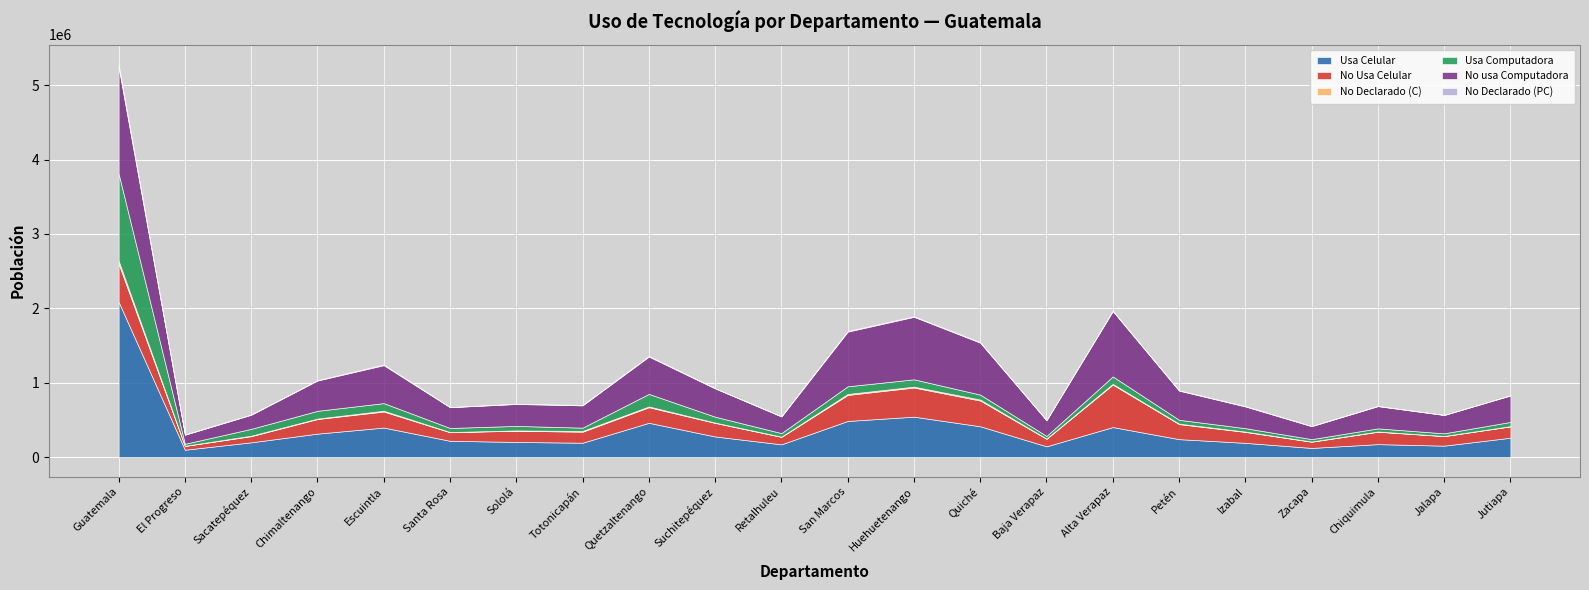

Reading left to right, what are all the values shown in this chart?

Usa Celular: 2087365	98530	198266	315002	396653	218809	203478	192747	460792	276979	171058	485577	543168	413960	144415	403515	241010	191198	122827	173862	153445	260115
No Usa Celular: 513410	51149	82741	196720	215651	115283	150965	148096	209727	182289	100658	349790	392036	346326	101990	571393	202535	147054	83297	166686	128338	152111
No Declarado (C): 40334	1522	6294	5638	10705	2228	4014	9976	10039	4296	2633	12948	11512	12986	1771	9327	5786	4362	3068	3286	1695	3501
Usa Computadora: 1171421	27299	92271	104528	102681	54835	60384	44870	168989	79320	47873	103328	98817	66857	35873	100262	52184	45938	32115	42313	35628	56887
No usa Computadora: 1431699	122479	189424	407604	510226	279451	295302	299583	502364	380437	224059	735306	840835	698634	210973	879438	392059	292235	174190	299106	246776	355654
No Declarado (PC): 37989	1423	5606	5228	10102	2034	2771	6366	9205	3807	2417	9681	7064	7781	1330	4535	5088	4441	2887	2415	1074	3186